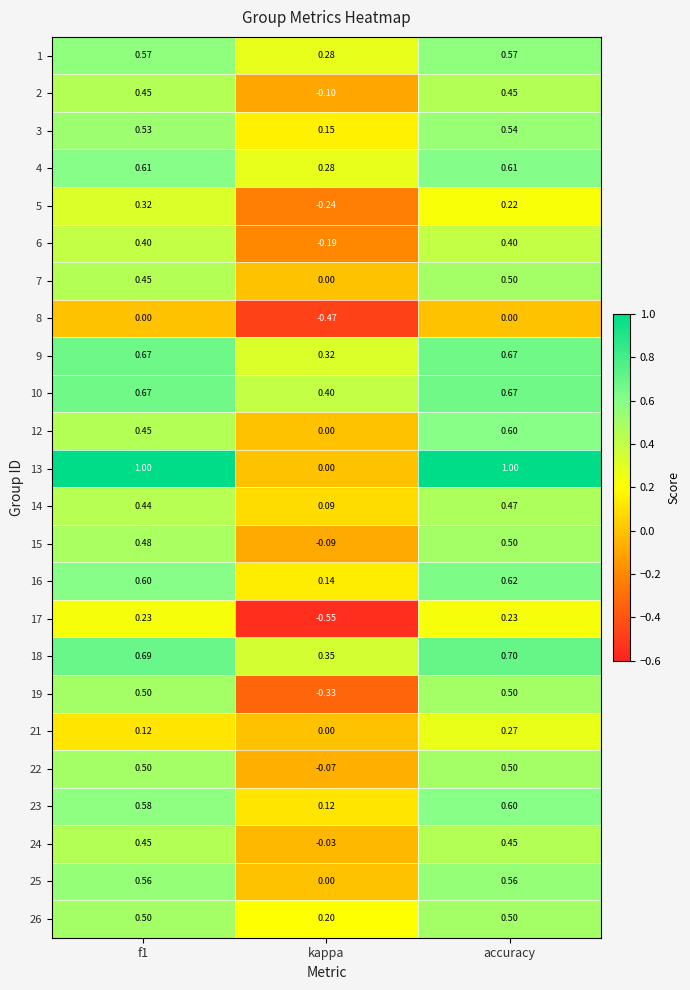

Which label corresponds to the smallest value in the chart?

kappa